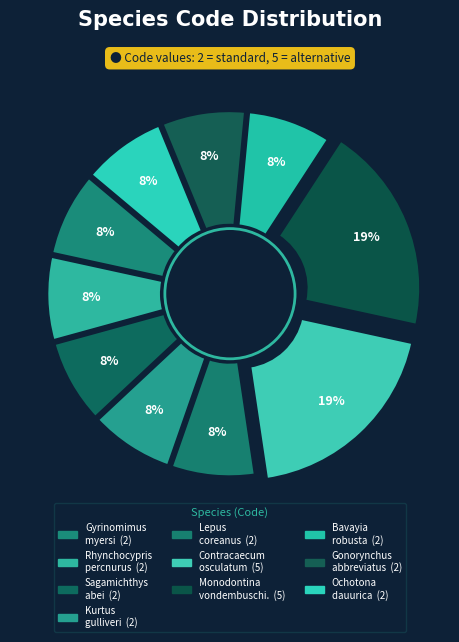

To the nearest percent, what is the difference between the Contracaecum osculatum and Lepus coreanus slice percentages?

12%